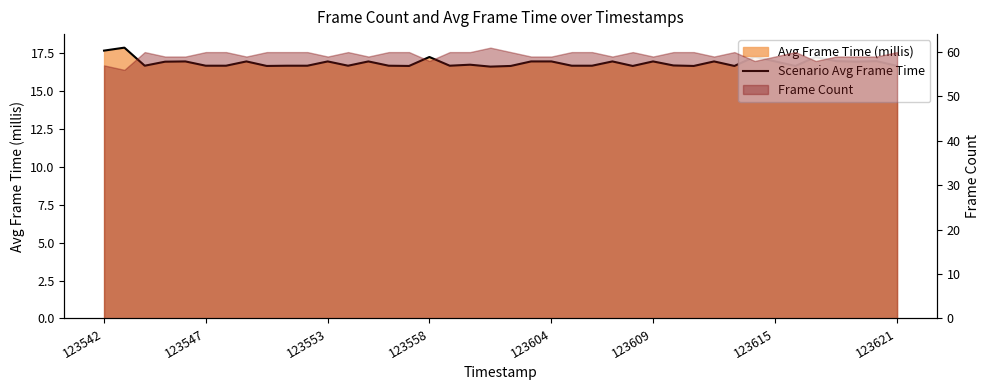

What is the label of the 6th point from the left?

123547